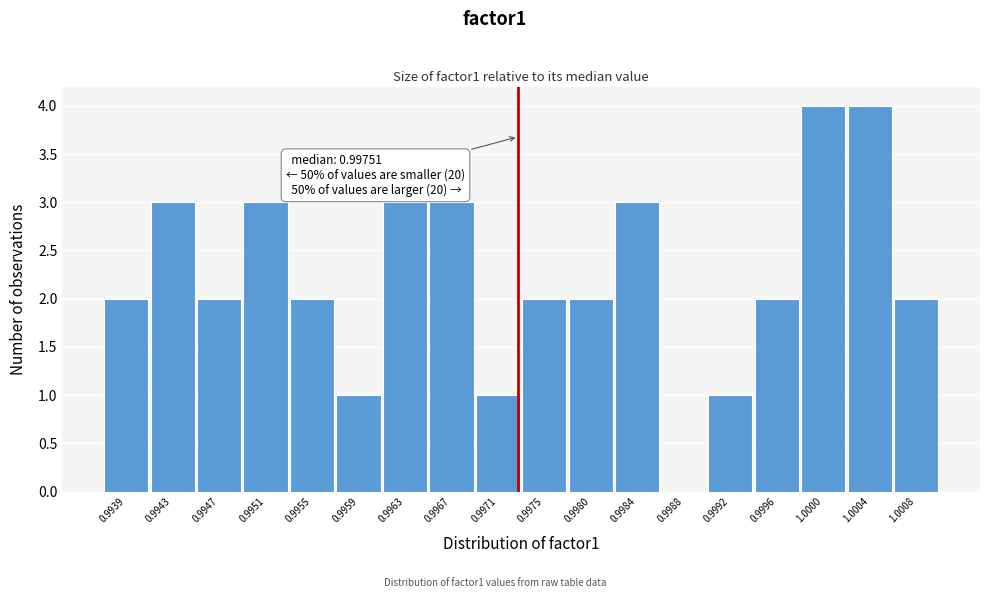

Reading left to right, transcribe all the data shown in this chart.

0.9939=2	0.9943=3	0.9947=2	0.9951=3	0.9955=2	0.9959=1	0.9963=3	0.9967=3	0.9971=1	0.9975=2	0.9980=2	0.9984=3	0.9988=0	0.9992=1	0.9996=2	1.0000=4	1.0004=4	1.0008=2